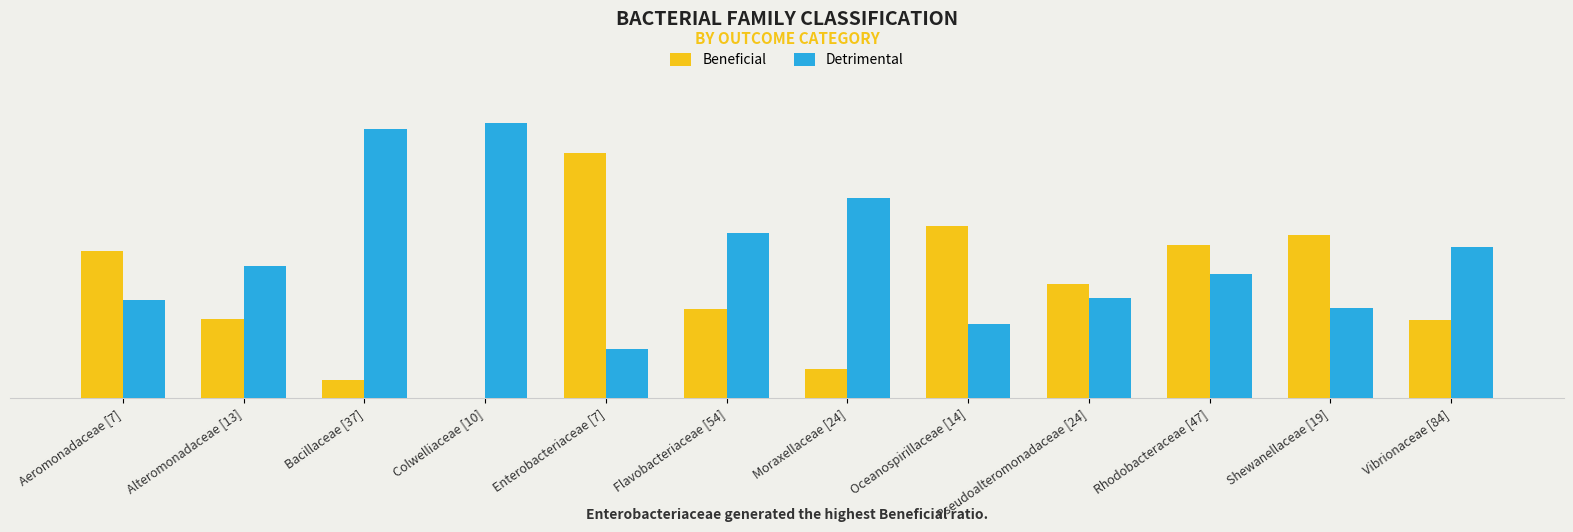

Which category has the lowest value across all series?

Colwelliaceae [10]